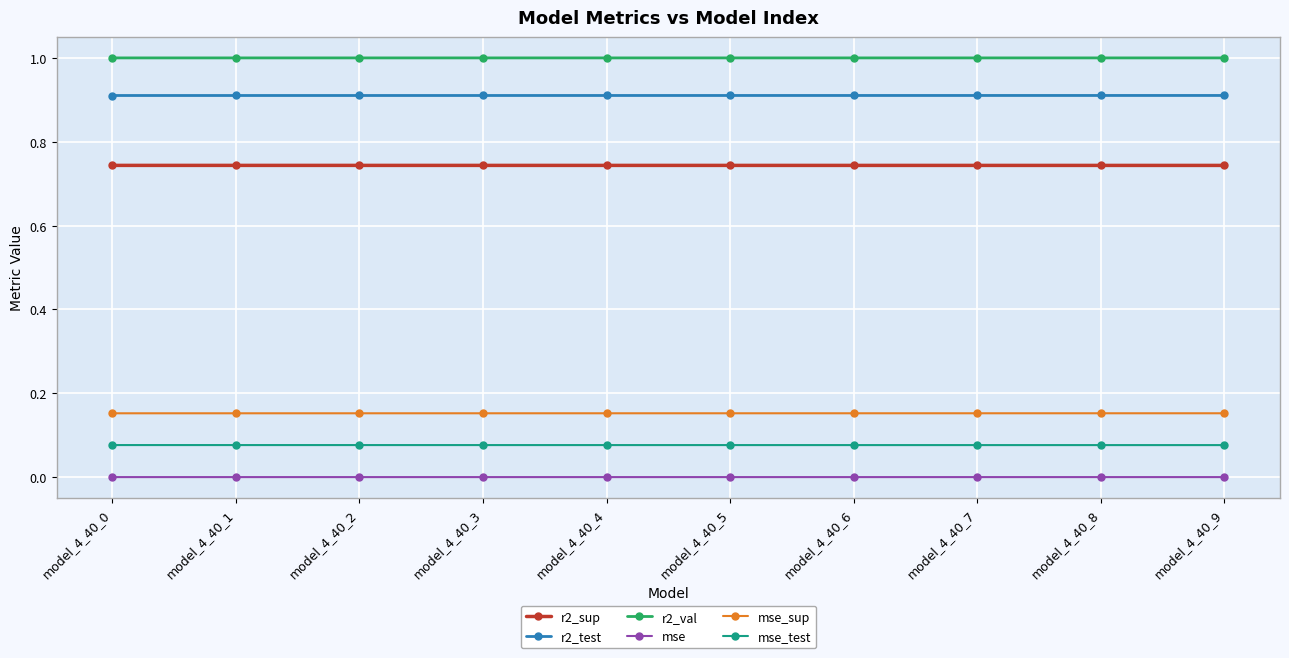

True or false: mse has a value of 0.0 at model_4_40_2.

True